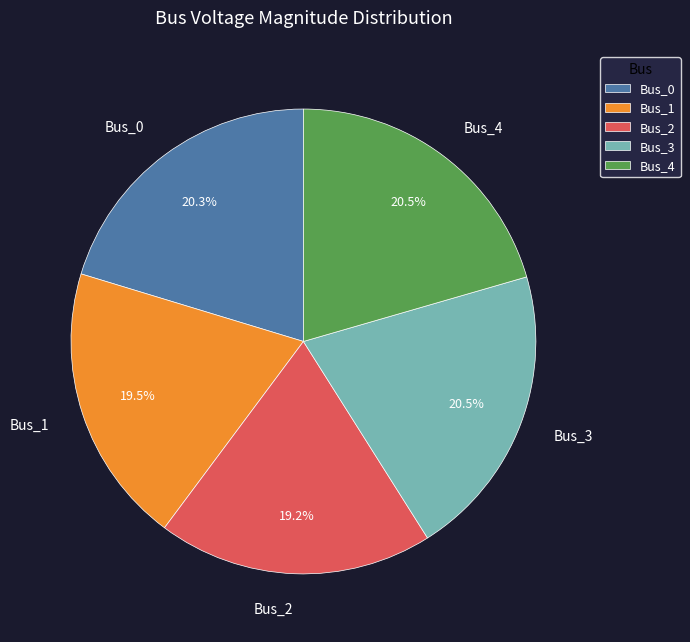

Is there a majority slice in this chart?

No